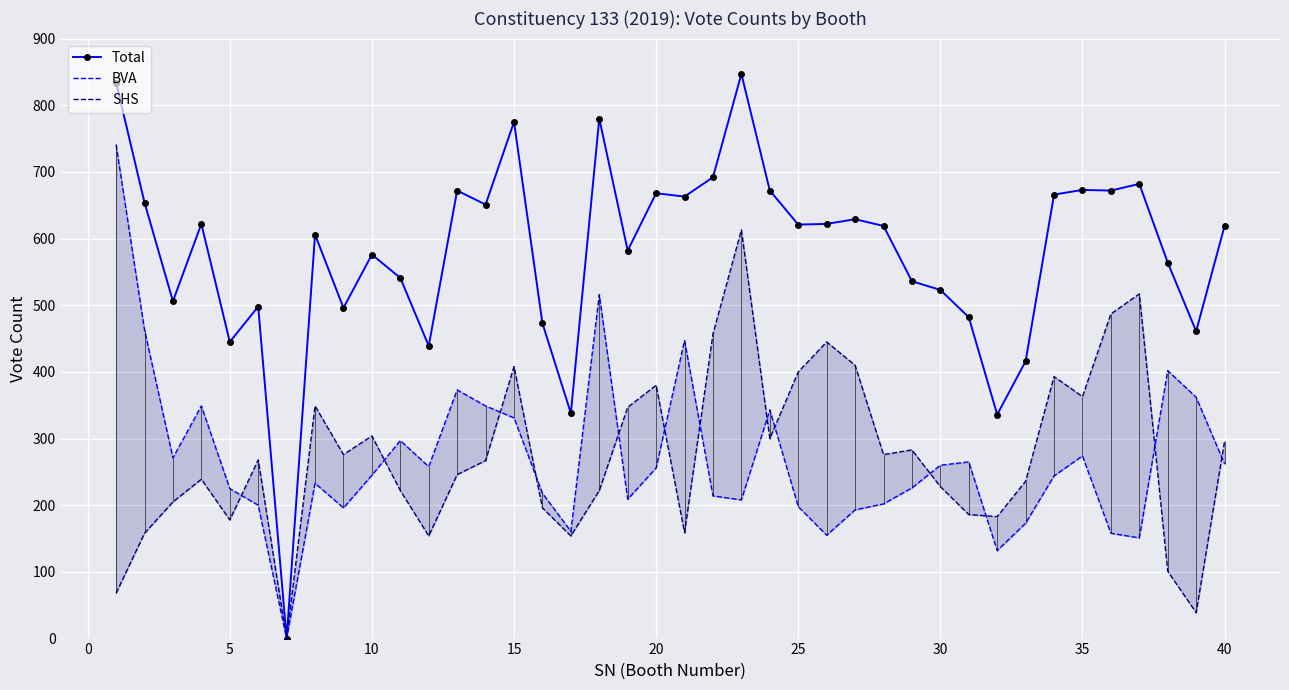

What are all the series names shown in the legend?

Total, BVA, SHS